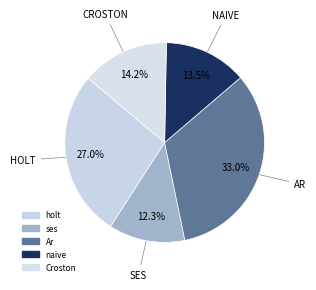

How many segments does this pie chart have?

5